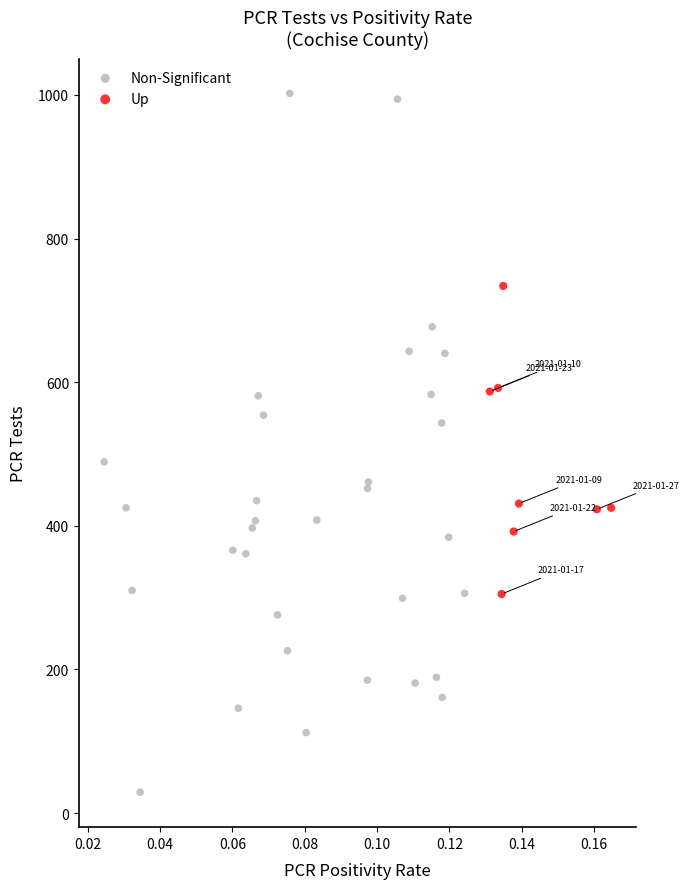

Which series has the widest spread of Y values?

Non-Significant